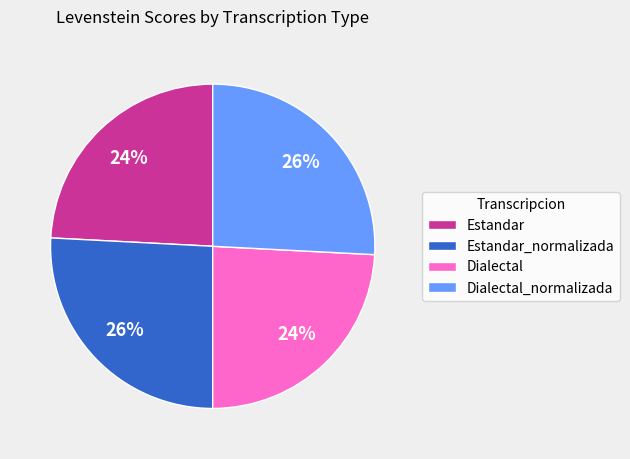

Is there a majority slice in this chart?

No